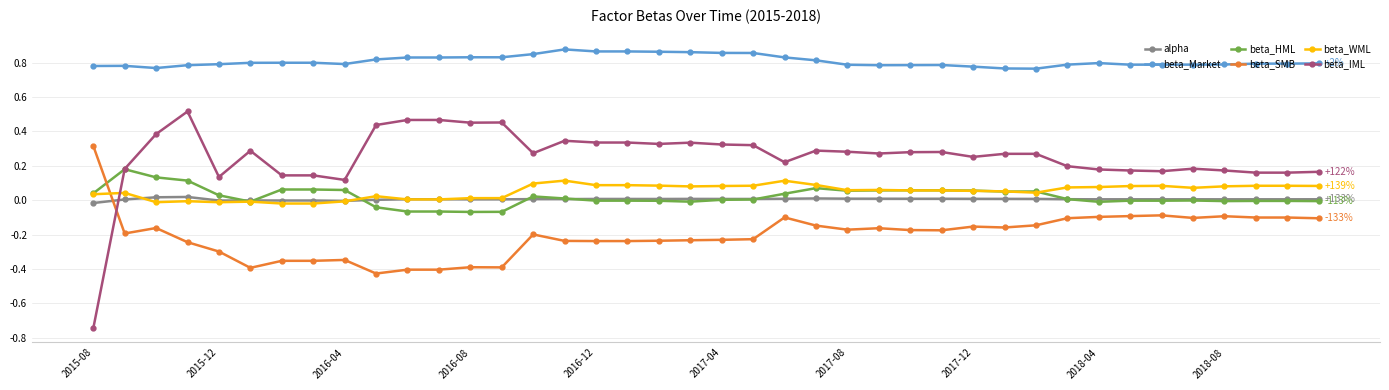

Which series has the widest spread of values?

beta_IML